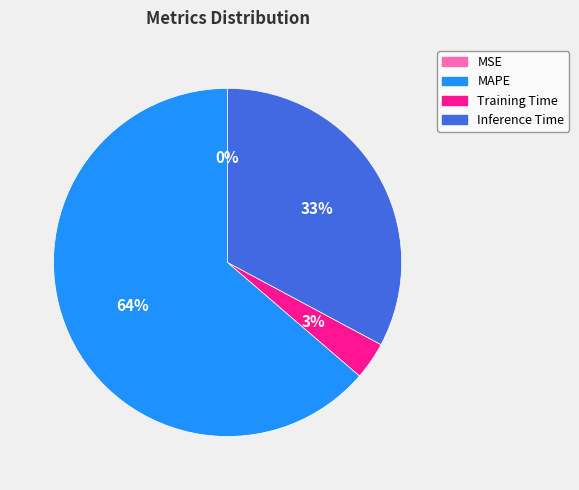

The Training Time slice represents 3% of the pie. True or false?

True